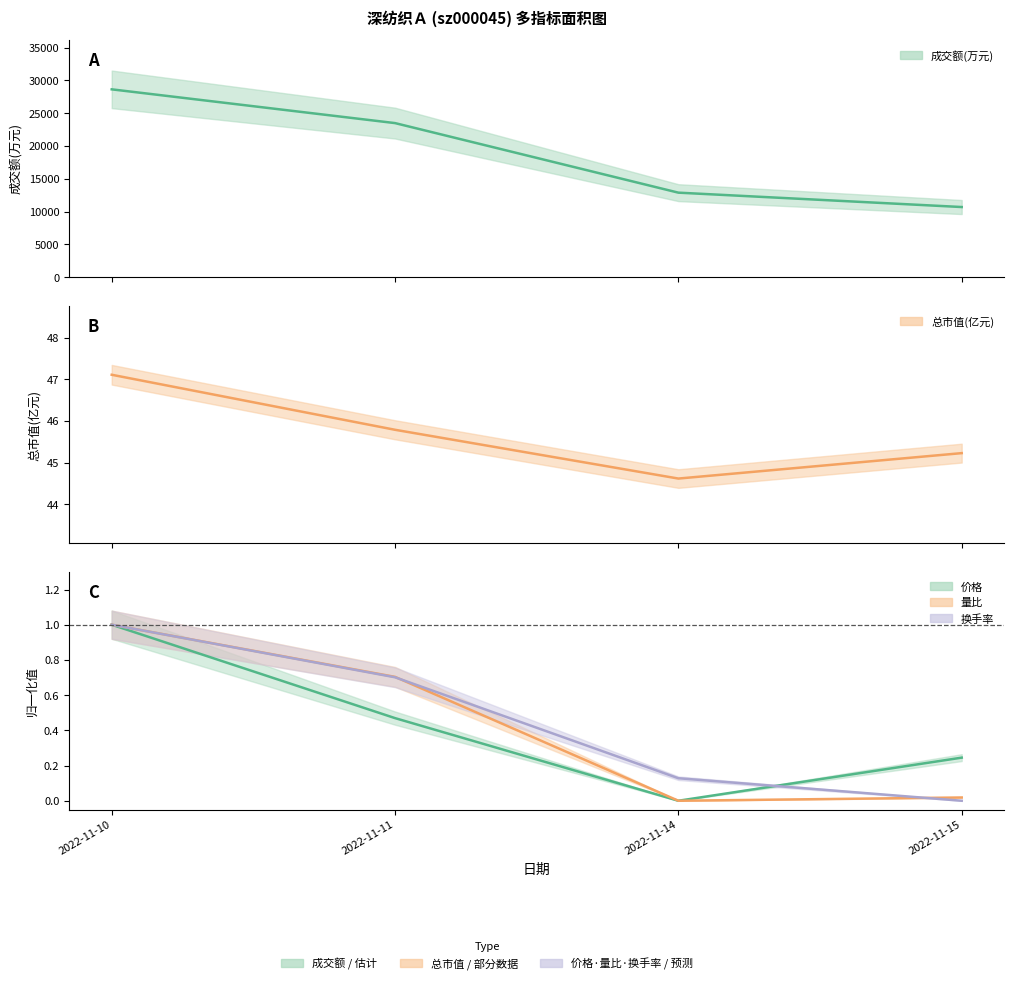

What are all the series names shown in the legend?

成交额(万元), 总市值(亿元), 价格, 量比, 换手率